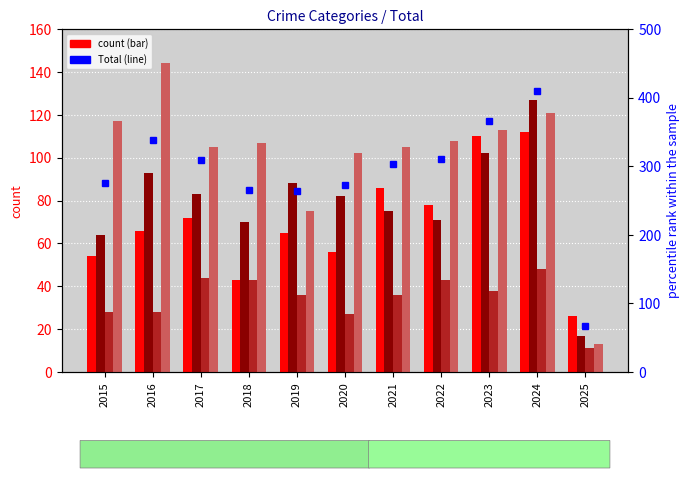

What is the value of the Aggravated Assault bar at the 2nd from the left?

66